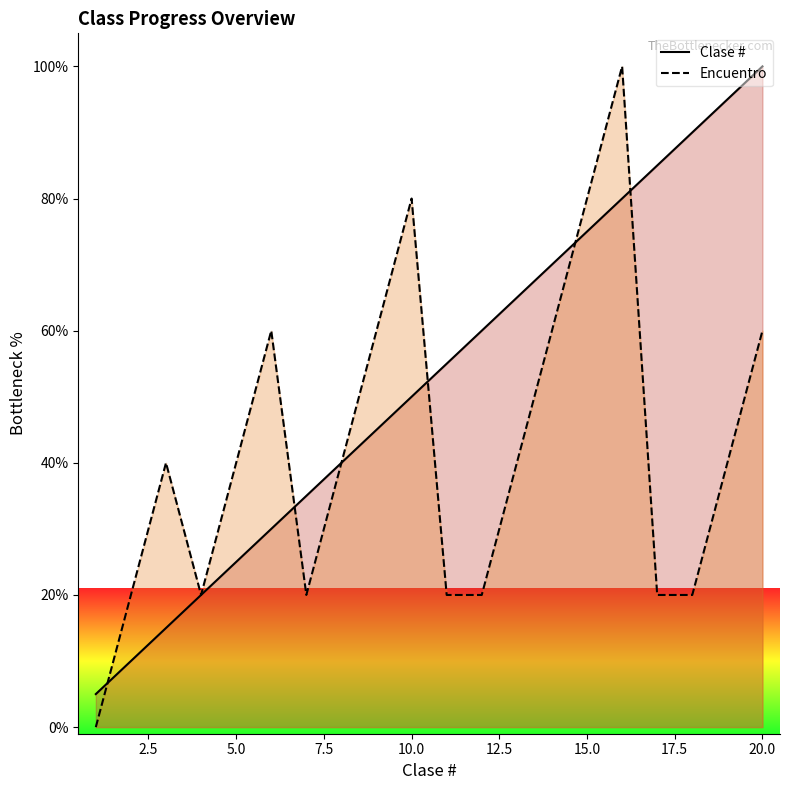

What value does the Encuentro series have at 15.0?

80.0